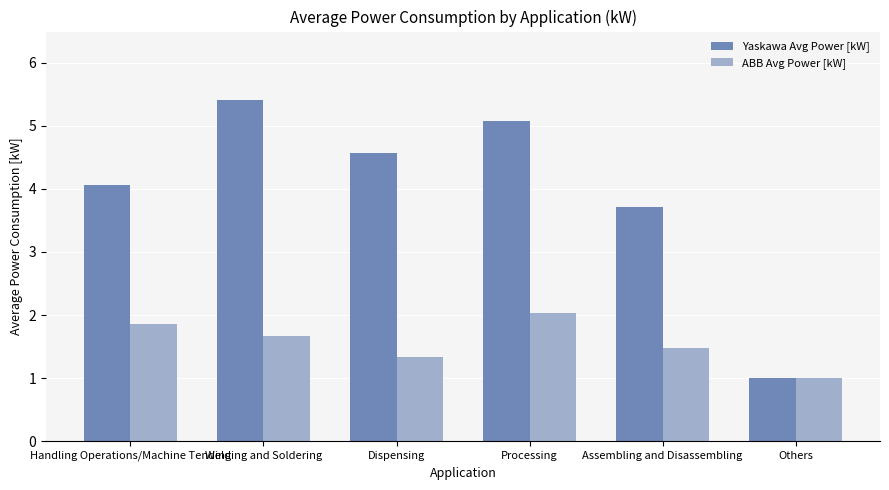

At which label is ABB Avg Power [kW] closest to 1?

Others